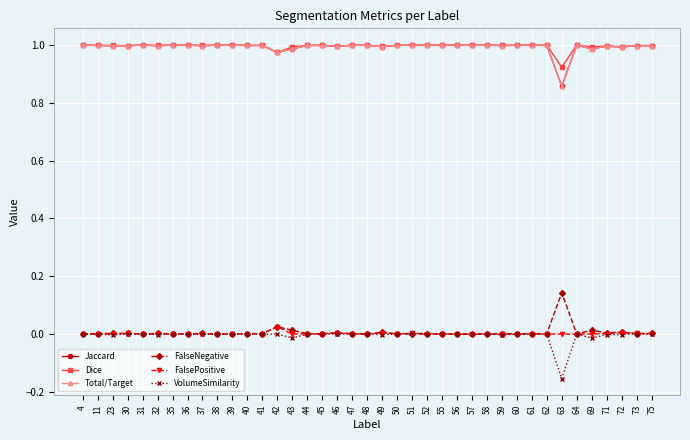

List the series in order of their peak value, highest first.

Jaccard, Dice, Total/Target, FalseNegative, FalsePositive, VolumeSimilarity